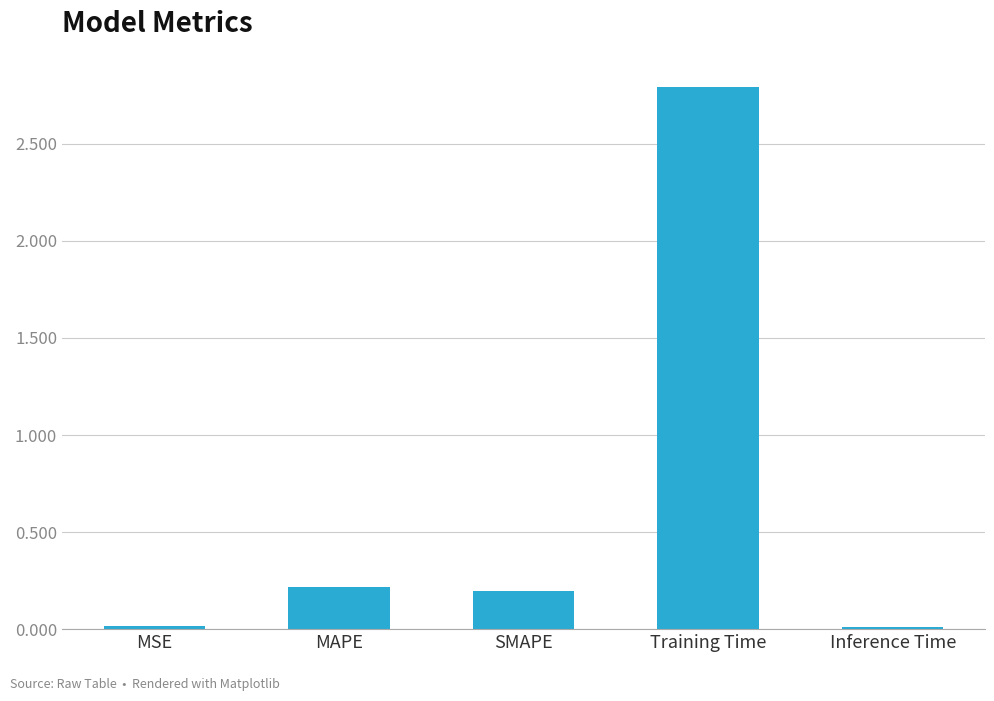

True or false: the data shows 0.0 at MSE.

True